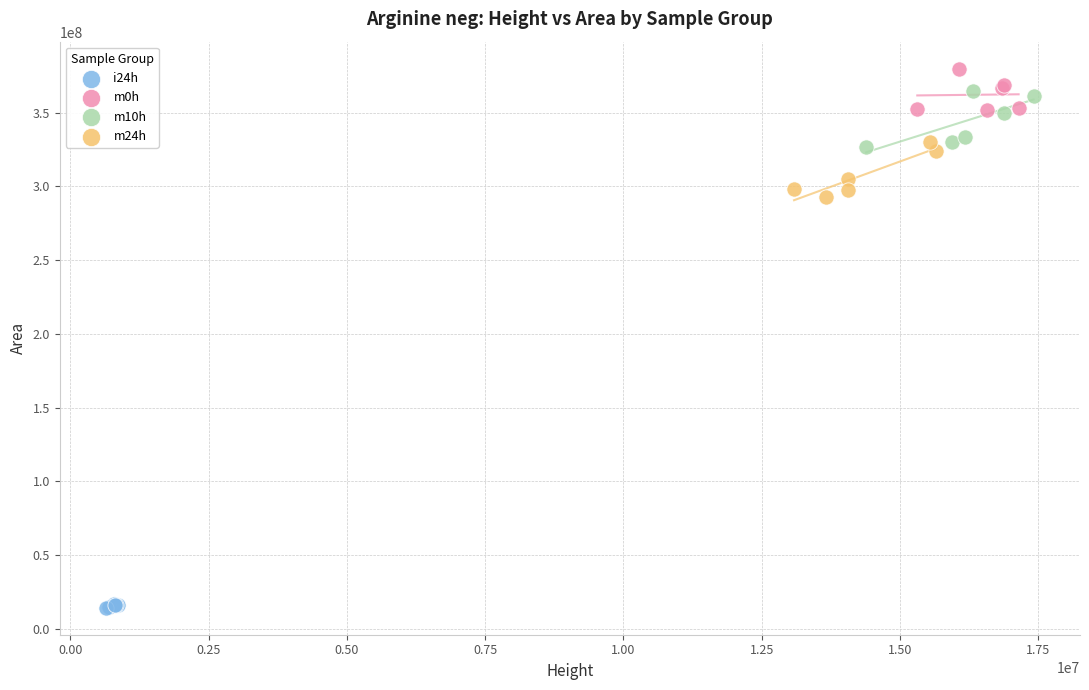

Which series reaches the maximum Y coordinate?

m0h